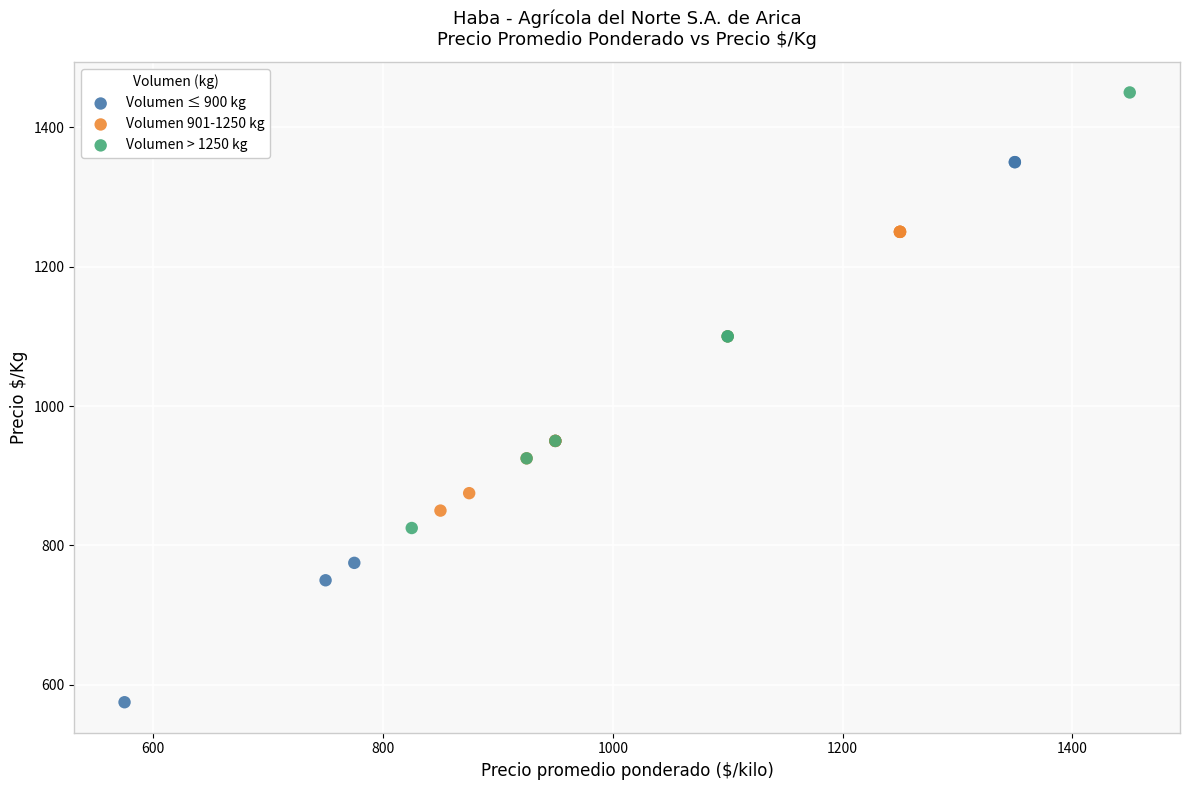

Which series has the widest spread of Y values?

Volumen ≤ 900 kg